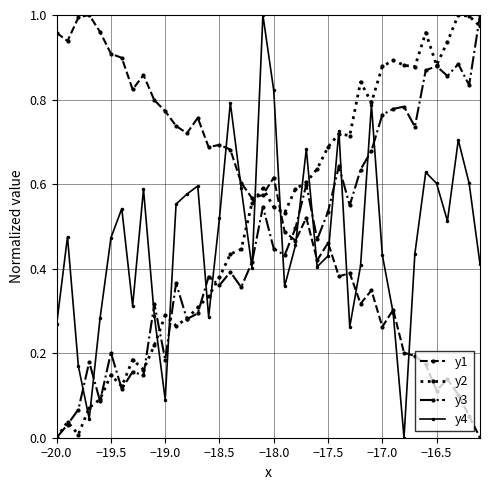

True or false: y3 has more than 1 interior local peaks.

True